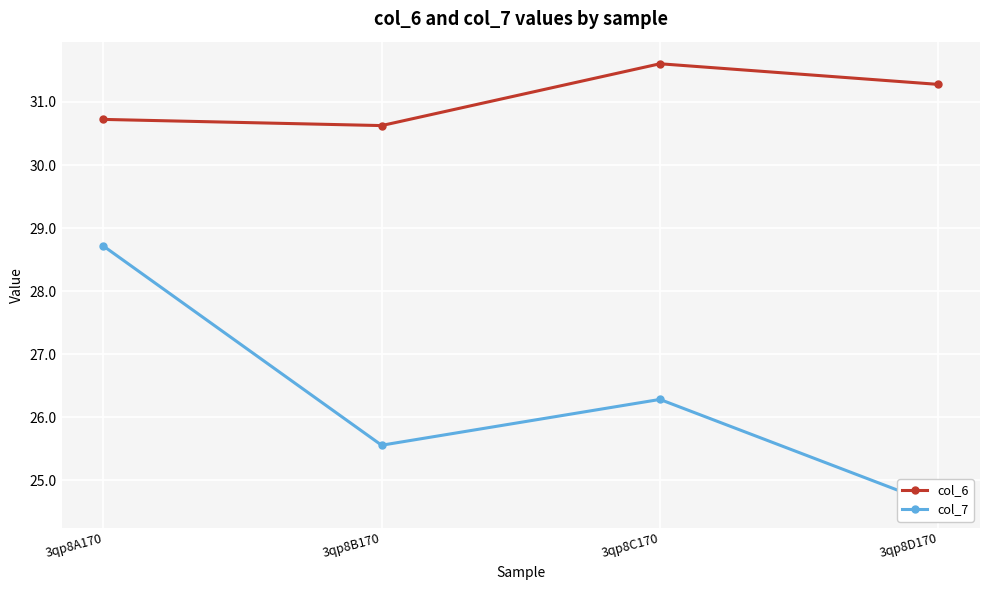

List the series in order of their overall mean, highest first.

col_6, col_7